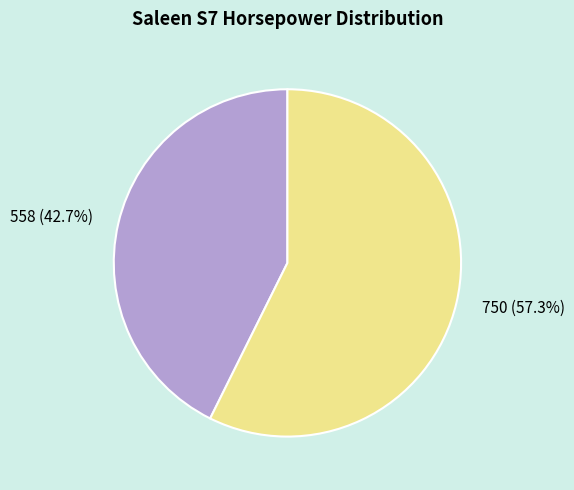

Between 750 and 558, which is larger?

750